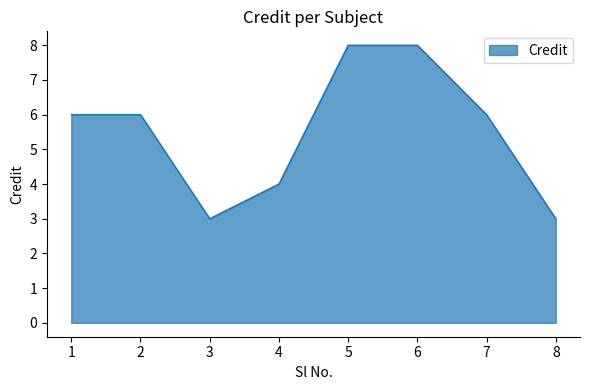

What is the greatest value displayed?

8